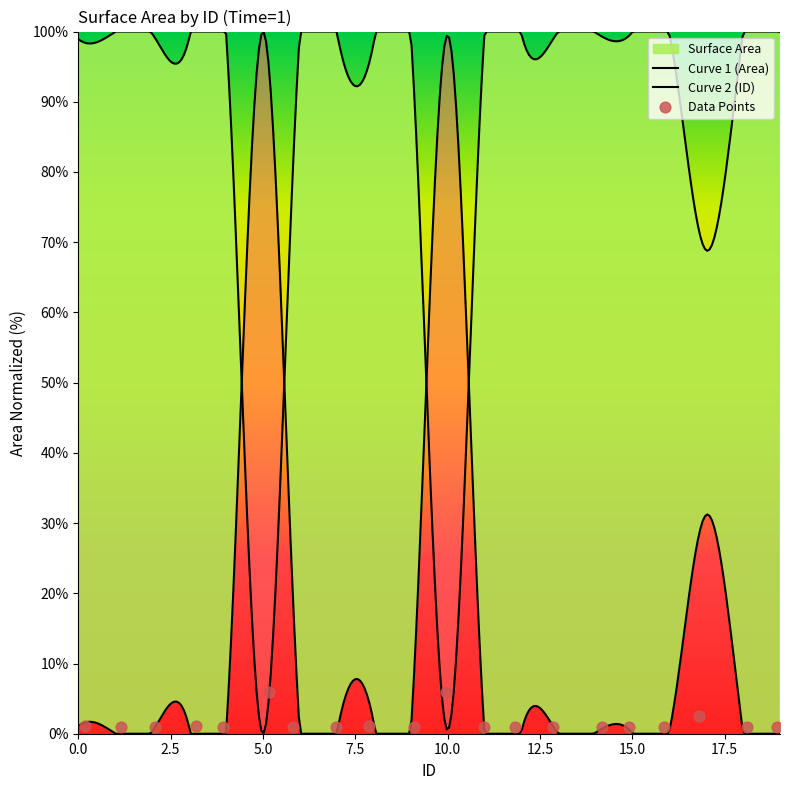

What is the change in value from 10 to 14?

-5.0